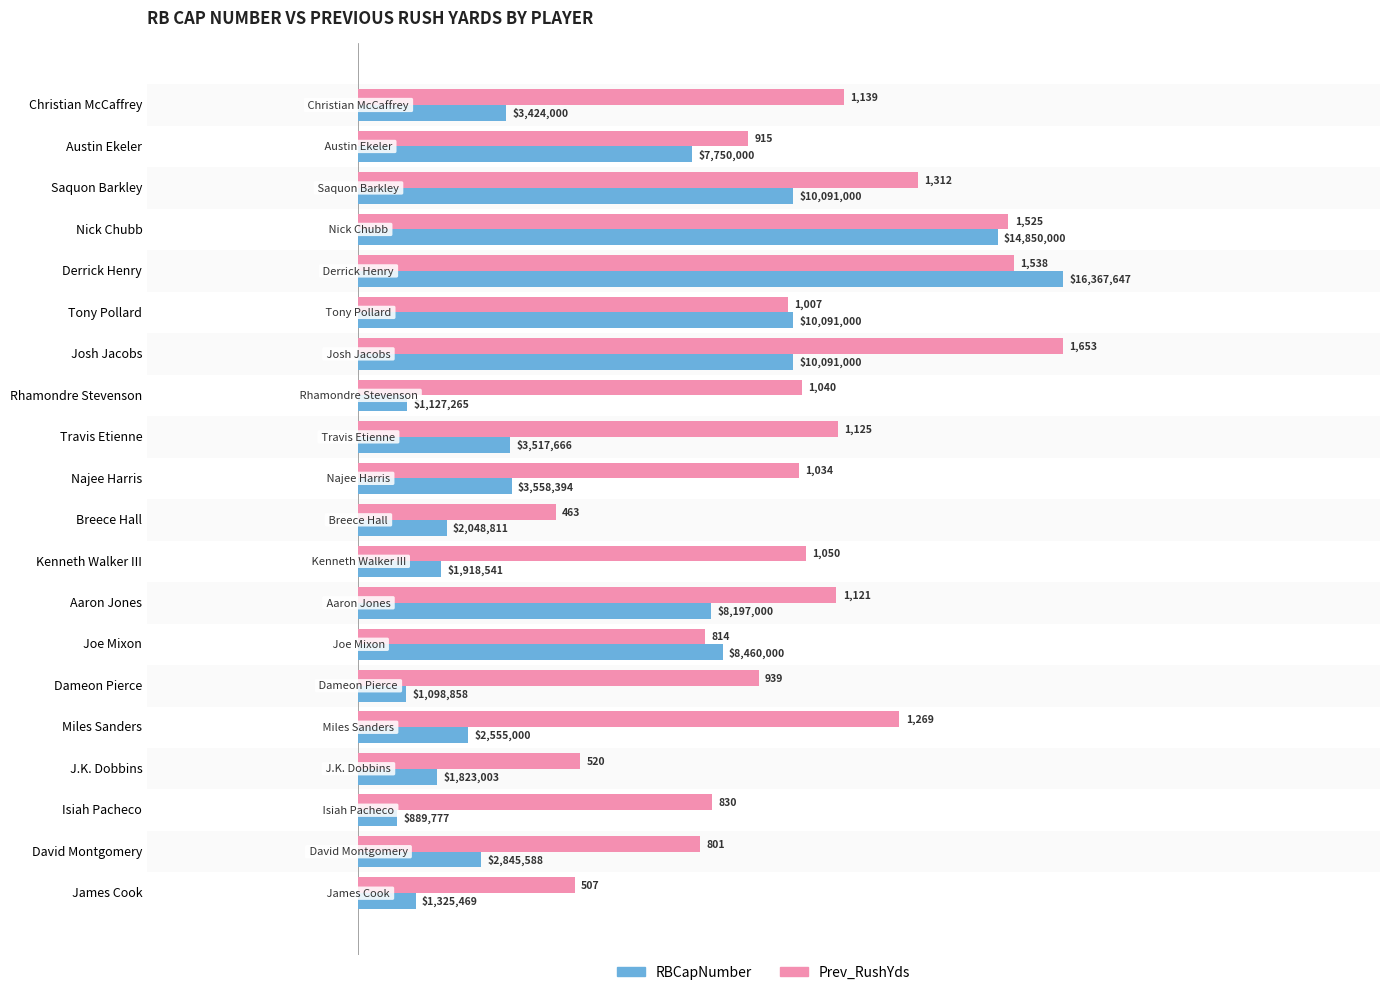

Is the value of RBCapNumber at Isiah Pacheco greater than the value of Prev_RushYds at Dameon Pierce?

No